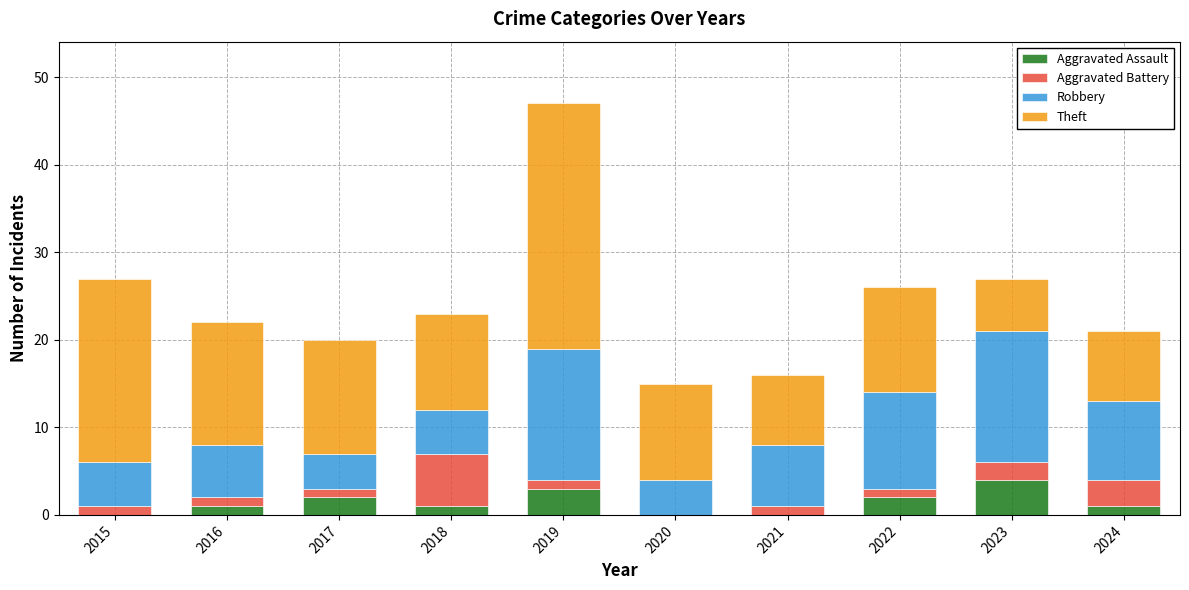

At which category is the sum across all series the highest?

2019